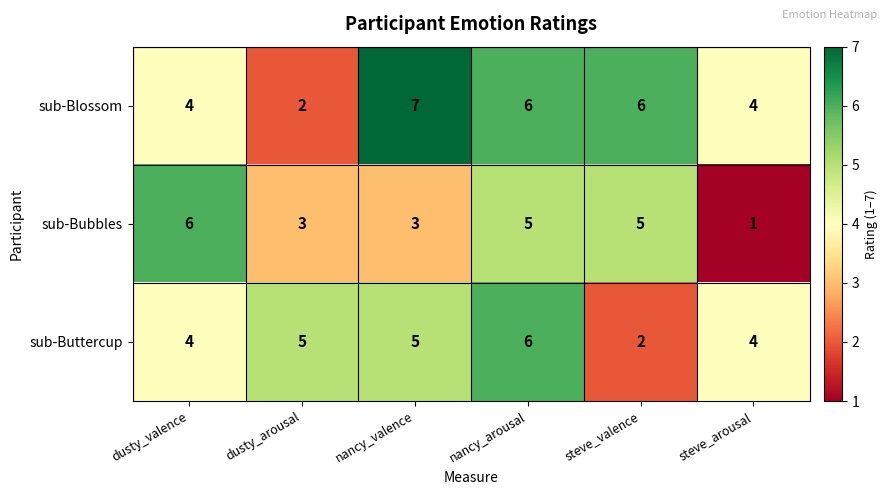

What is the average value of the sub-Bubbles series?

4